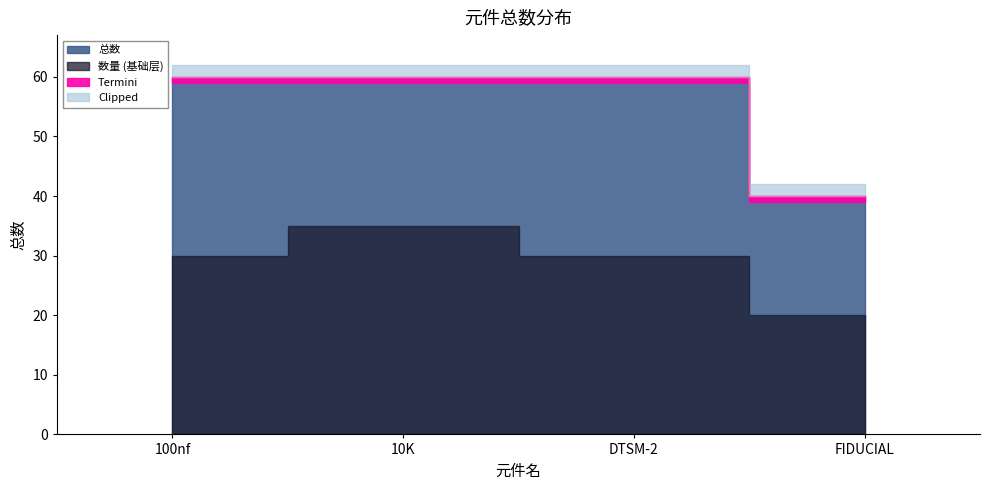

Between FIDUCIAL and 100nf, which is larger?

100nf